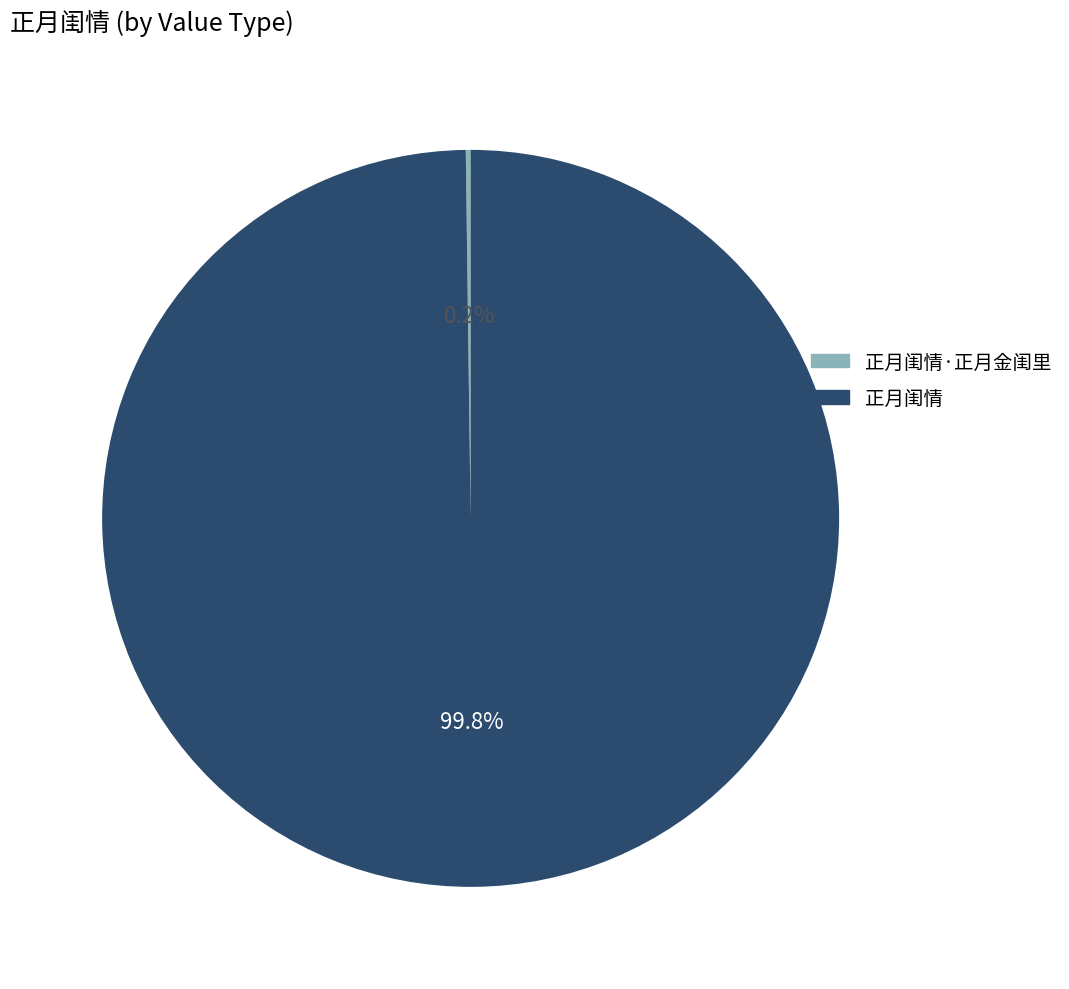

What is the largest slice in the pie chart?

正月闺情